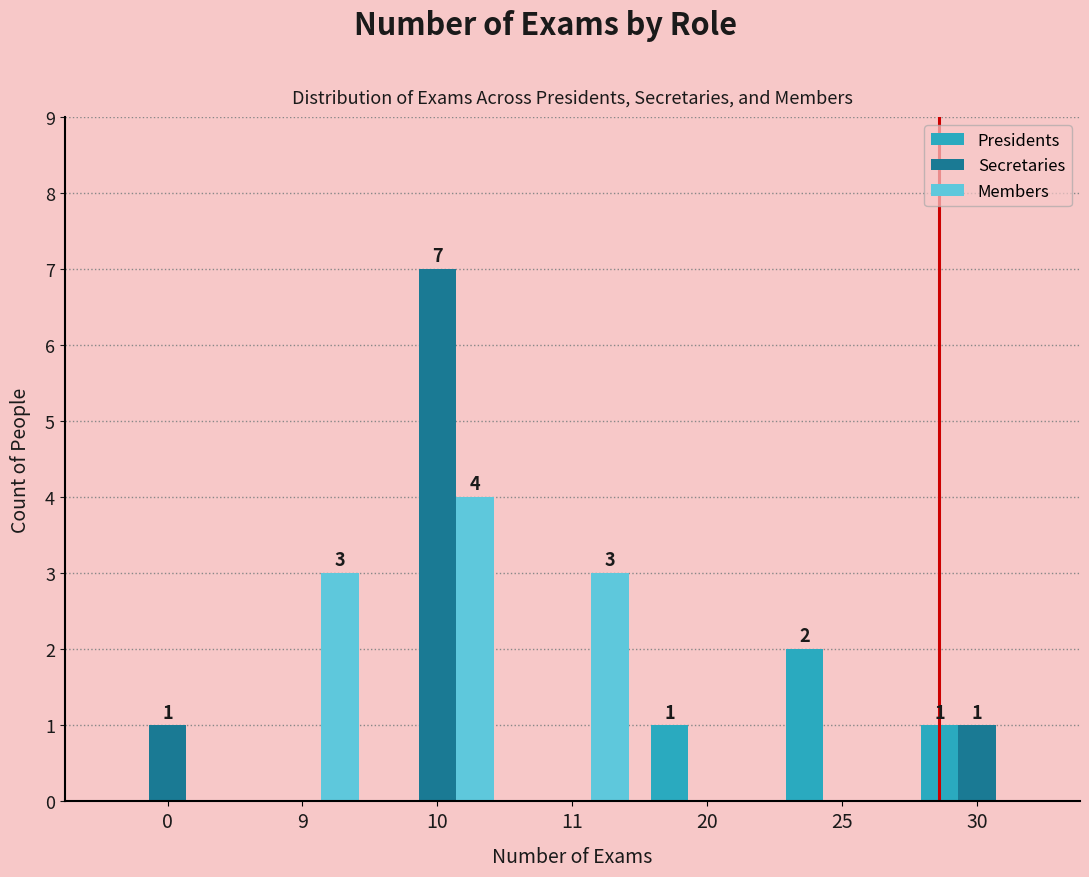

True or false: Secretaries has a value of -4 at 20.

False